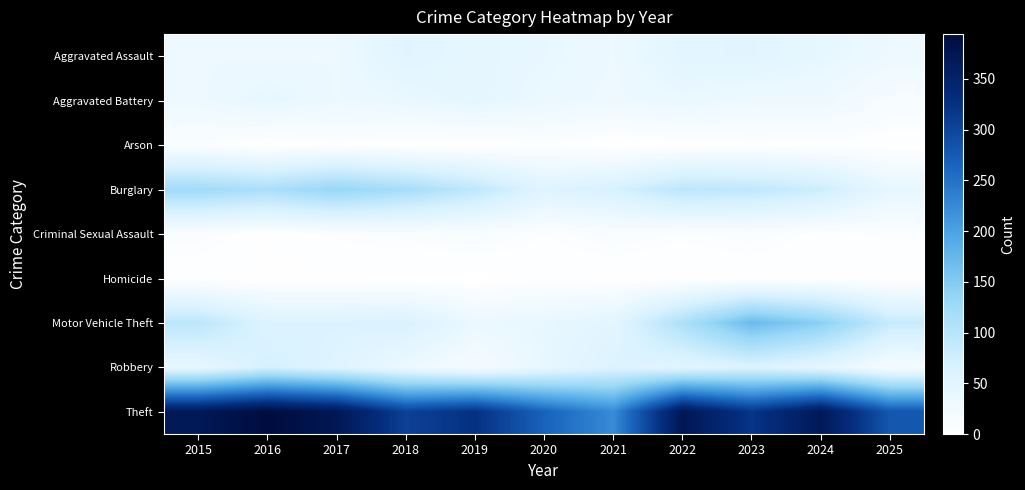

Reading left to right, list all the values displayed in this chart.

Aggravated Assault: 2015=32	2016=32	2017=32	2018=50	2019=43	2020=39	2021=32	2022=48	2023=50	2024=41	2025=32
Aggravated Battery: 2015=31	2016=41	2017=32	2018=37	2019=44	2020=35	2021=31	2022=36	2023=30	2024=31	2025=15
Arson: 2015=9	2016=1	2017=5	2018=2	2019=1	2020=6	2021=0	2022=2	2023=5	2024=4	2025=2
Burglary: 2015=123	2016=113	2017=133	2018=117	2019=92	2020=55	2021=67	2022=95	2023=91	2024=77	2025=41
Criminal Sexual Assault: 2015=9	2016=3	2017=7	2018=9	2019=11	2020=6	2021=10	2022=7	2023=9	2024=5	2025=7
Homicide: 2015=3	2016=2	2017=2	2018=0	2019=0	2020=4	2021=2	2022=2	2023=3	2024=3	2025=2
Motor Vehicle Theft: 2015=96	2016=59	2017=59	2018=63	2019=35	2020=40	2021=49	2022=110	2023=171	2024=143	2025=84
Robbery: 2015=41	2016=69	2017=55	2018=33	2019=17	2020=40	2021=59	2022=50	2023=61	2024=47	2025=17
Theft: 2015=369	2016=394	2017=372	2018=305	2019=325	2020=266	2021=224	2022=372	2023=319	2024=369	2025=279